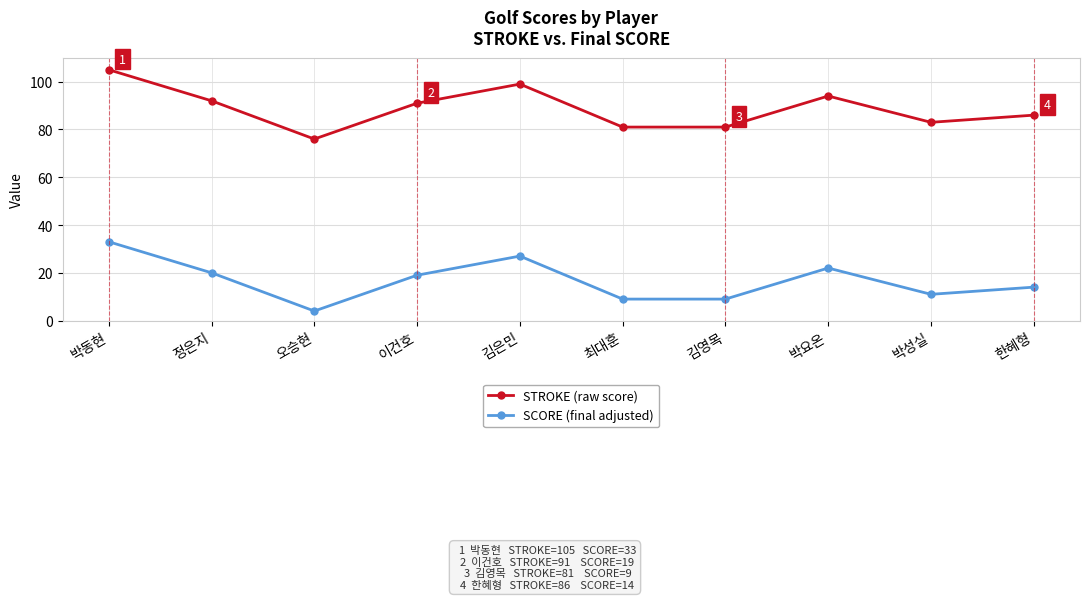

Reading right to left, transcribe all the data shown in this chart.

STROKE (raw score): 한혜형=86	박성실=83	박요온=94	김영목=81	최대훈=81	김은민=99	이건호=91	오승현=76	정은지=92	박동현=105
SCORE (final adjusted): 한혜형=14	박성실=11	박요온=22	김영목=9	최대훈=9	김은민=27	이건호=19	오승현=4	정은지=20	박동현=33